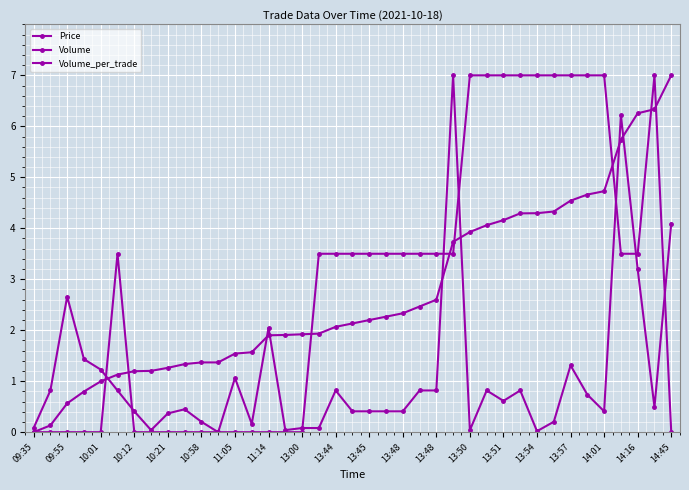

How many data points does each series have?

39